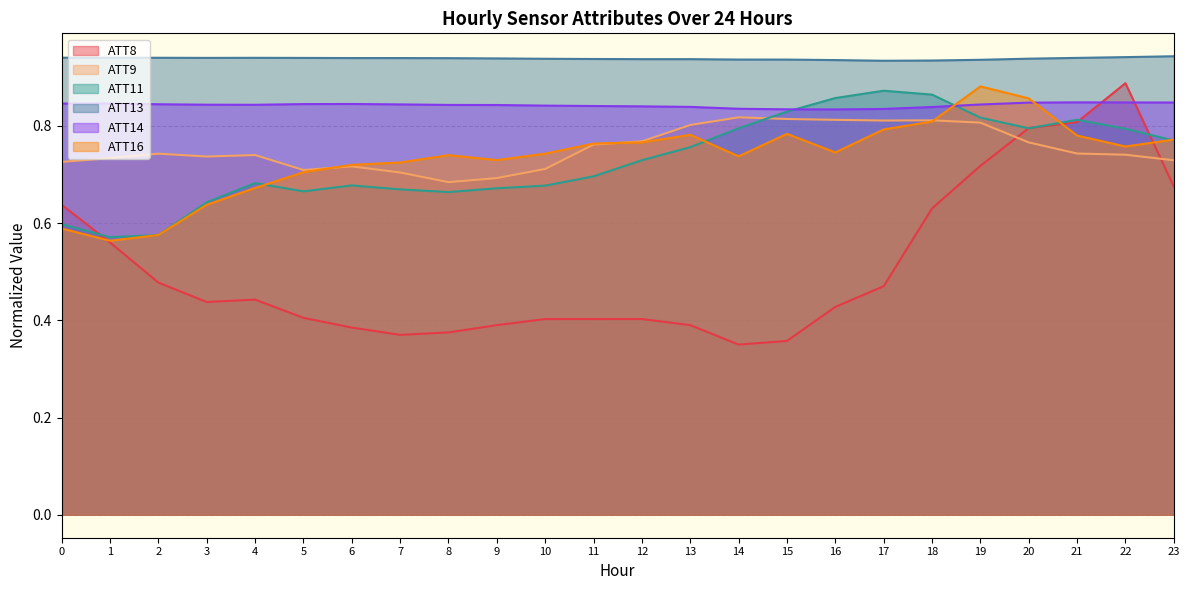

How many intersections are there between ATT16 and ATT9?

3